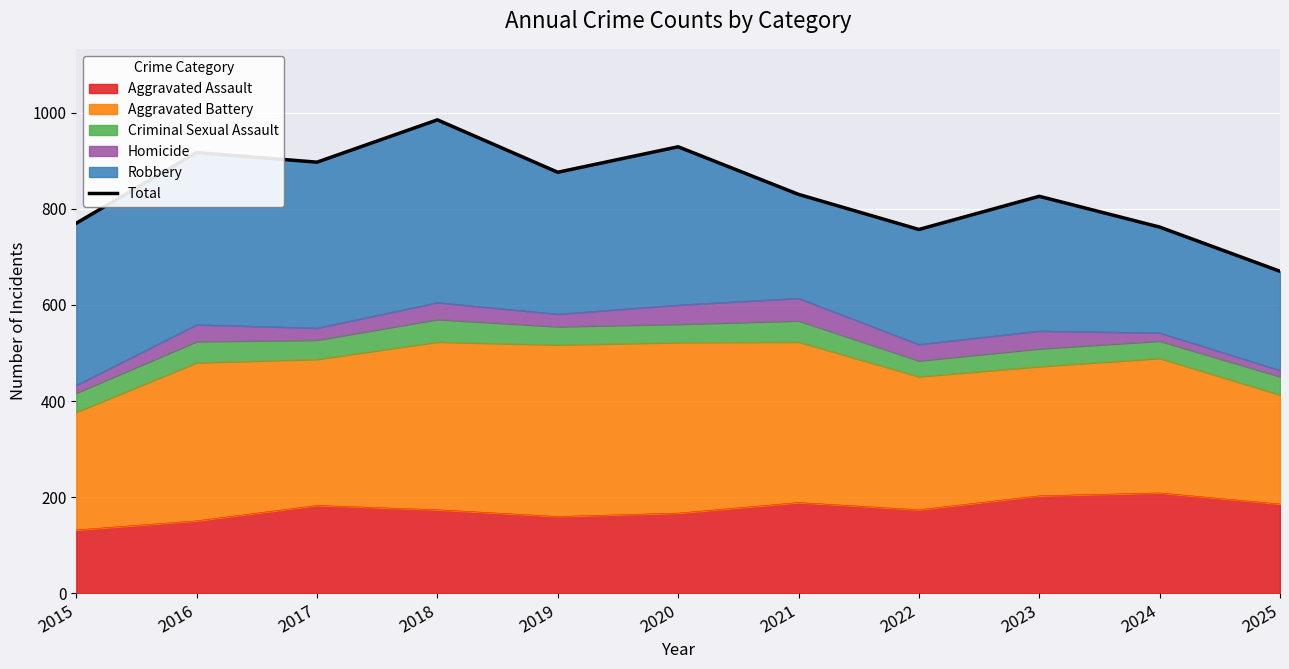

Is it true that the value at 2025 is 154?

False